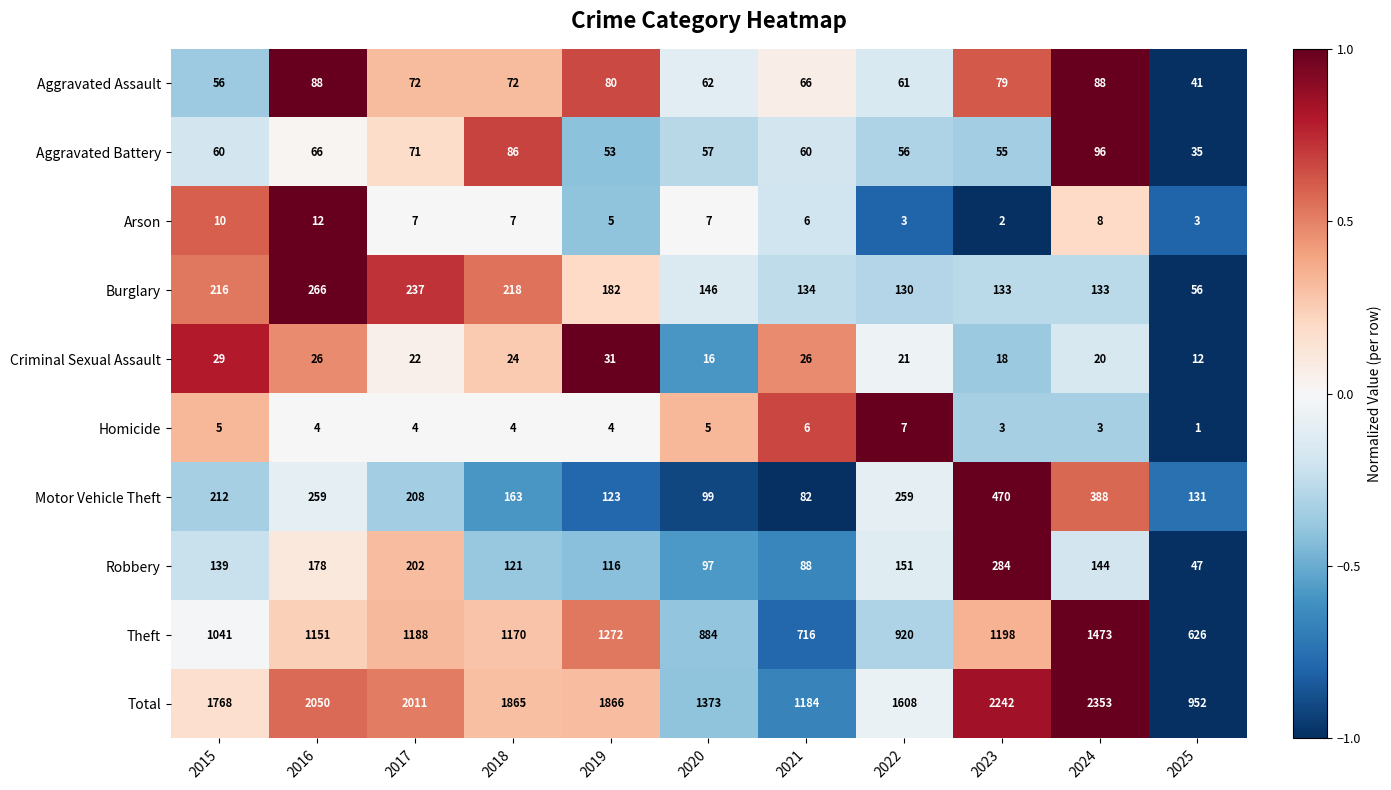

The Aggravated Assault series shows 62 at 2020. True or false?

True